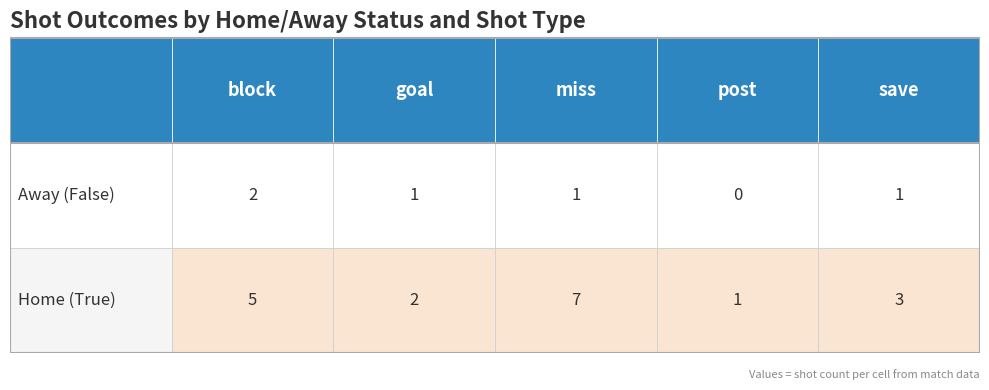

The Away (False) series shows 1 at 4. True or false?

True